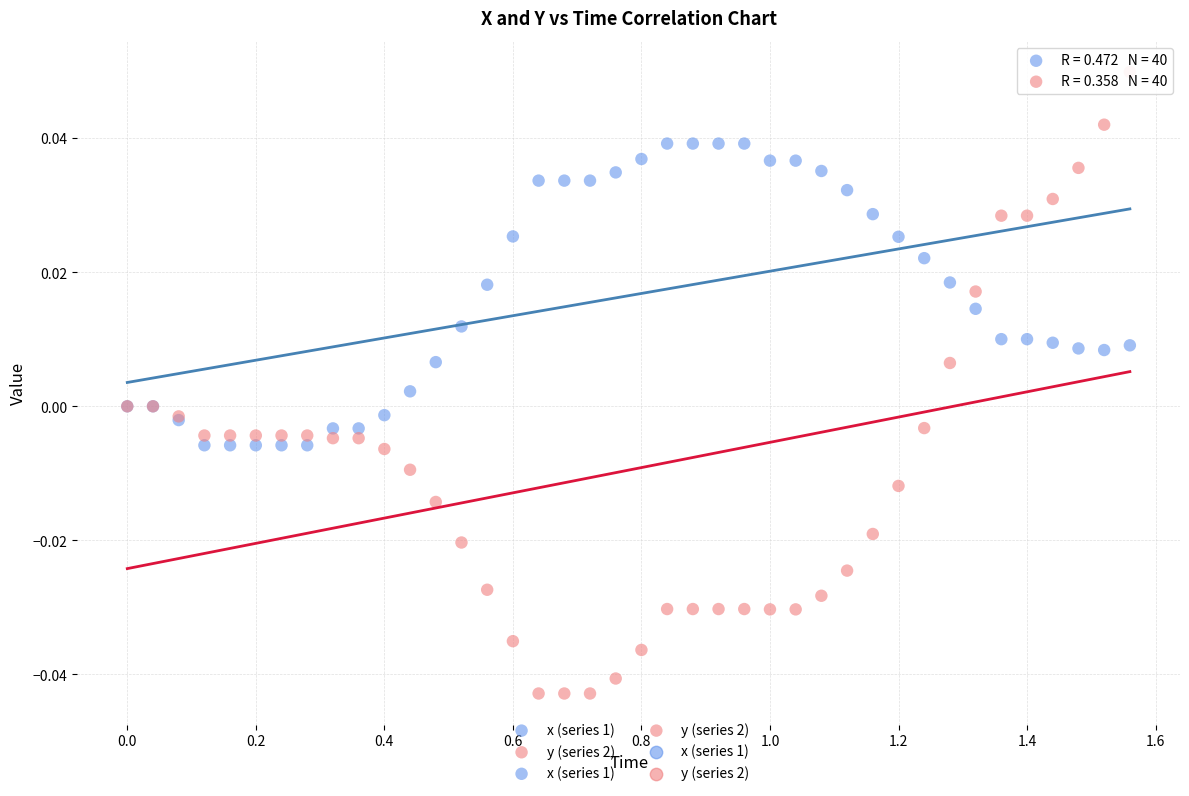

Which series reaches the maximum Y coordinate?

y (series 2)